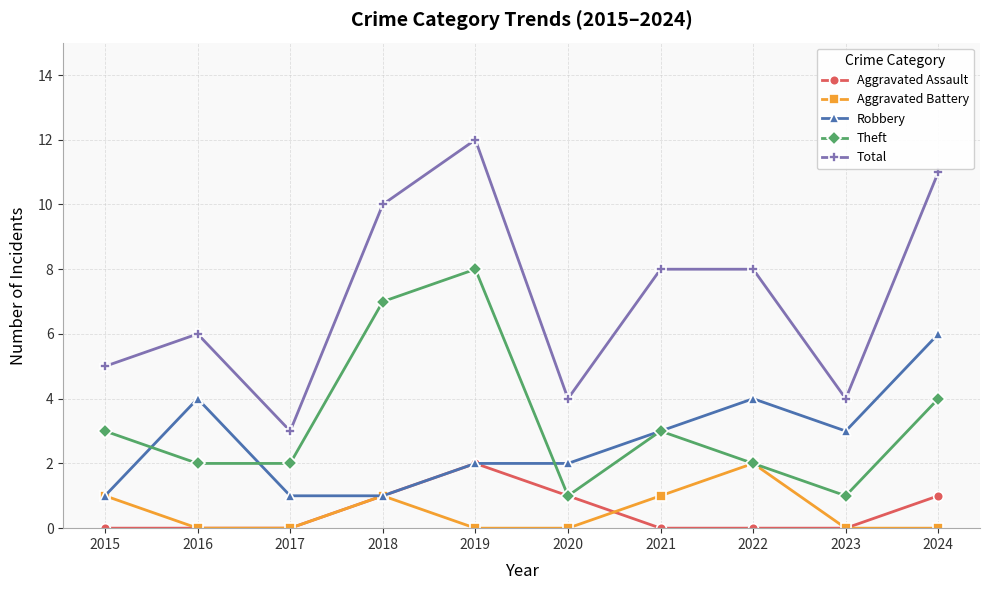

Reading left to right, transcribe all the data shown in this chart.

Aggravated Assault: 2015=0	2016=0	2017=0	2018=1	2019=2	2020=1	2021=0	2022=0	2023=0	2024=1
Aggravated Battery: 2015=1	2016=0	2017=0	2018=1	2019=0	2020=0	2021=1	2022=2	2023=0	2024=0
Robbery: 2015=1	2016=4	2017=1	2018=1	2019=2	2020=2	2021=3	2022=4	2023=3	2024=6
Theft: 2015=3	2016=2	2017=2	2018=7	2019=8	2020=1	2021=3	2022=2	2023=1	2024=4
Total: 2015=5	2016=6	2017=3	2018=10	2019=12	2020=4	2021=8	2022=8	2023=4	2024=11